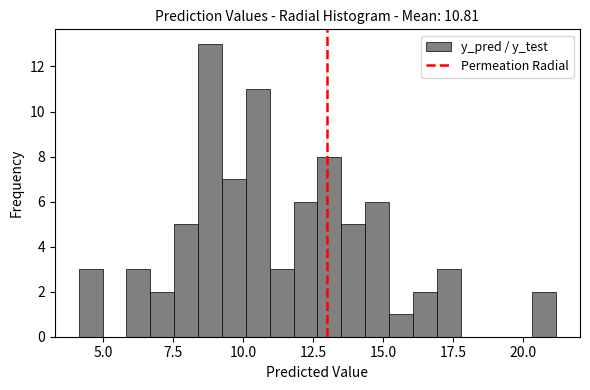

Read against the x-axis, roughly where is the centre of the tallest bar?

9.0